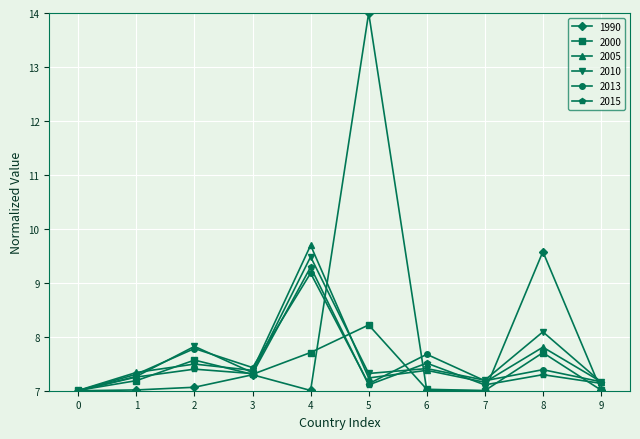

Reading left to right, transcribe all the data shown in this chart.

1990: 7.0	7.0	7.1	7.3	7.0	14.0	7.0	7.0	9.6	7.0
2000: 7.0	7.2	7.6	7.3	7.7	8.2	7.0	7.0	7.7	7.0
2005: 7.0	7.3	7.5	7.4	9.7	7.2	7.4	7.2	7.8	7.2
2010: 7.0	7.3	7.8	7.3	9.5	7.3	7.4	7.2	8.1	7.2
2013: 7.0	7.3	7.8	7.4	9.2	7.1	7.7	7.2	7.4	7.2
2015: 7.0	7.3	7.4	7.3	9.3	7.1	7.5	7.1	7.3	7.1